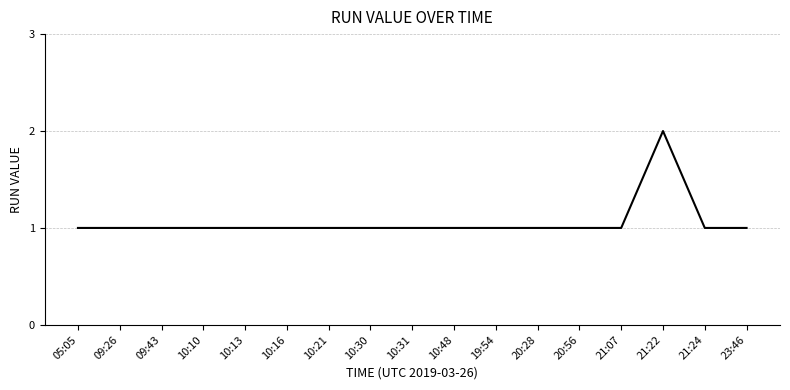

Approximately how many times larger is the value at 10:31 compared to 19:54?

1.0